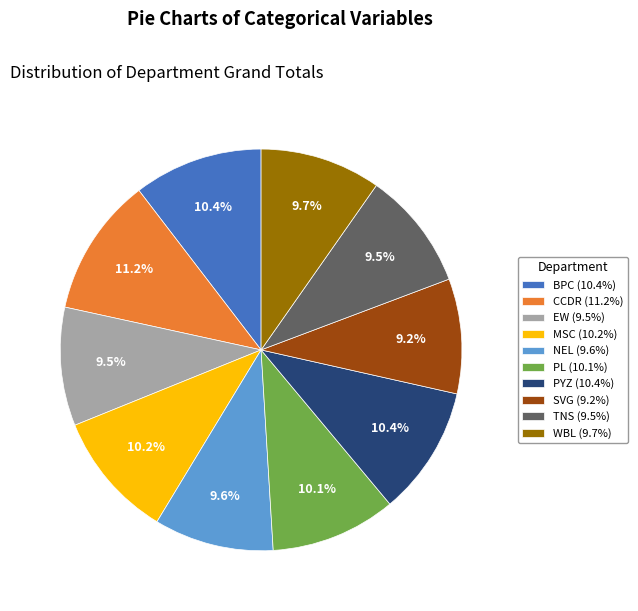

To the nearest percent, what is the difference between the largest and smallest slice percentages?

2%